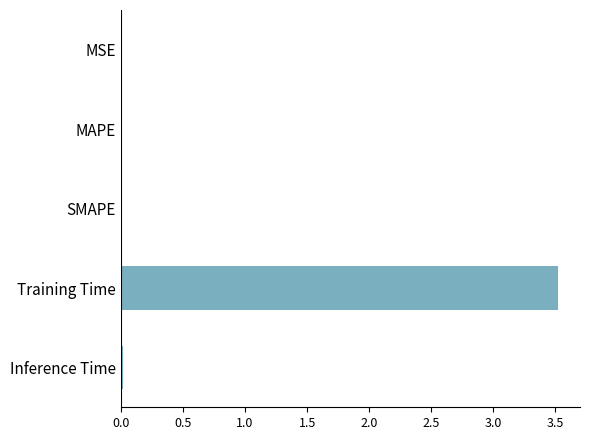

What value does the data have at Training Time?

3.5